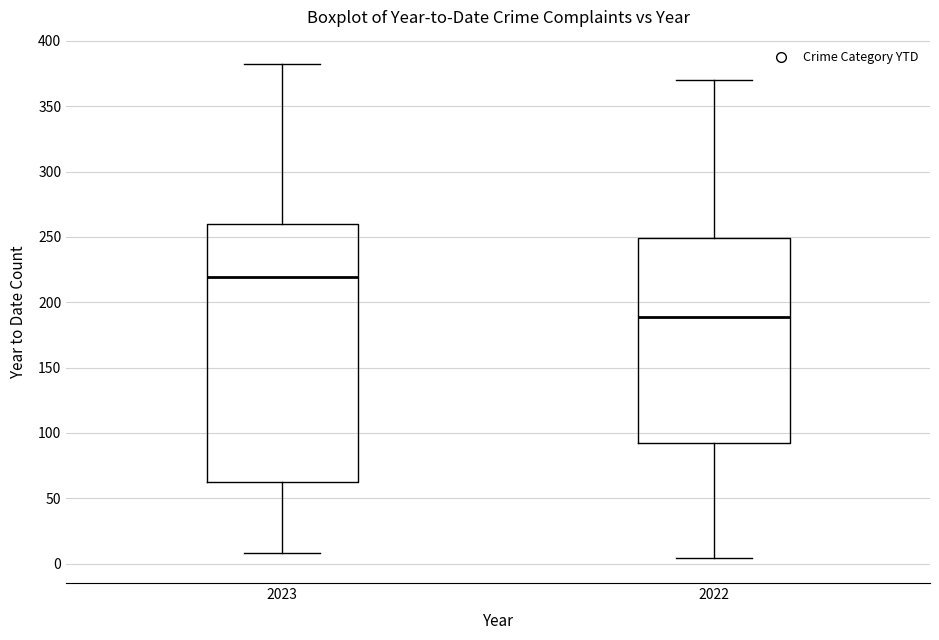

Which box's median line is the lowest?

2022